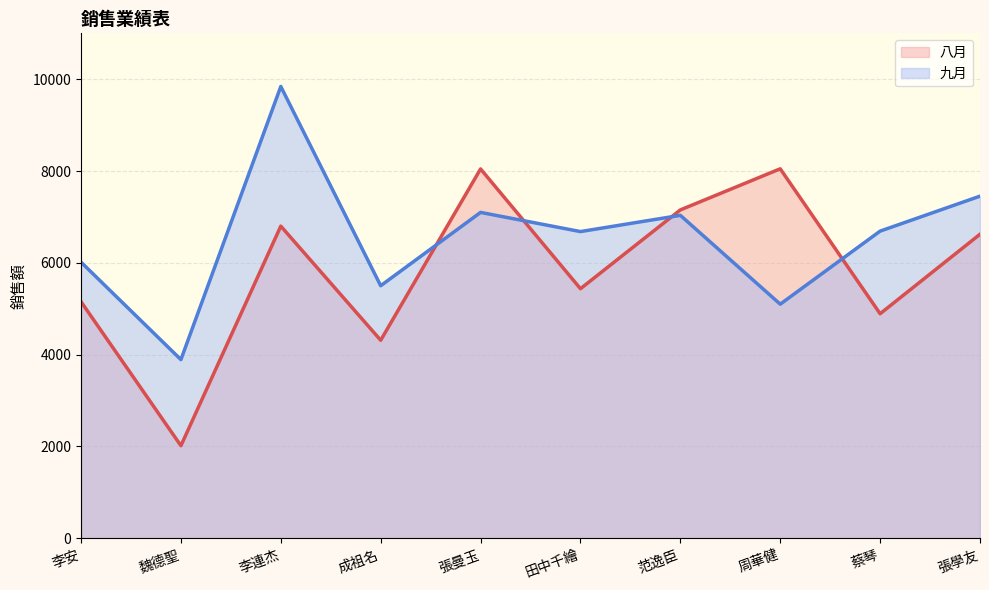

Is it true that 八月 equals 8048 at 周華健?

True